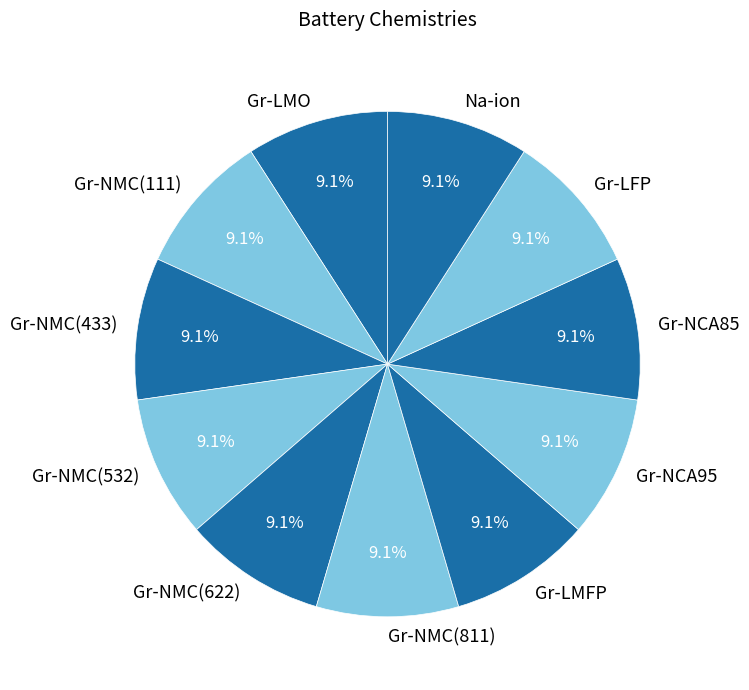

Does any single category account for the majority?

No